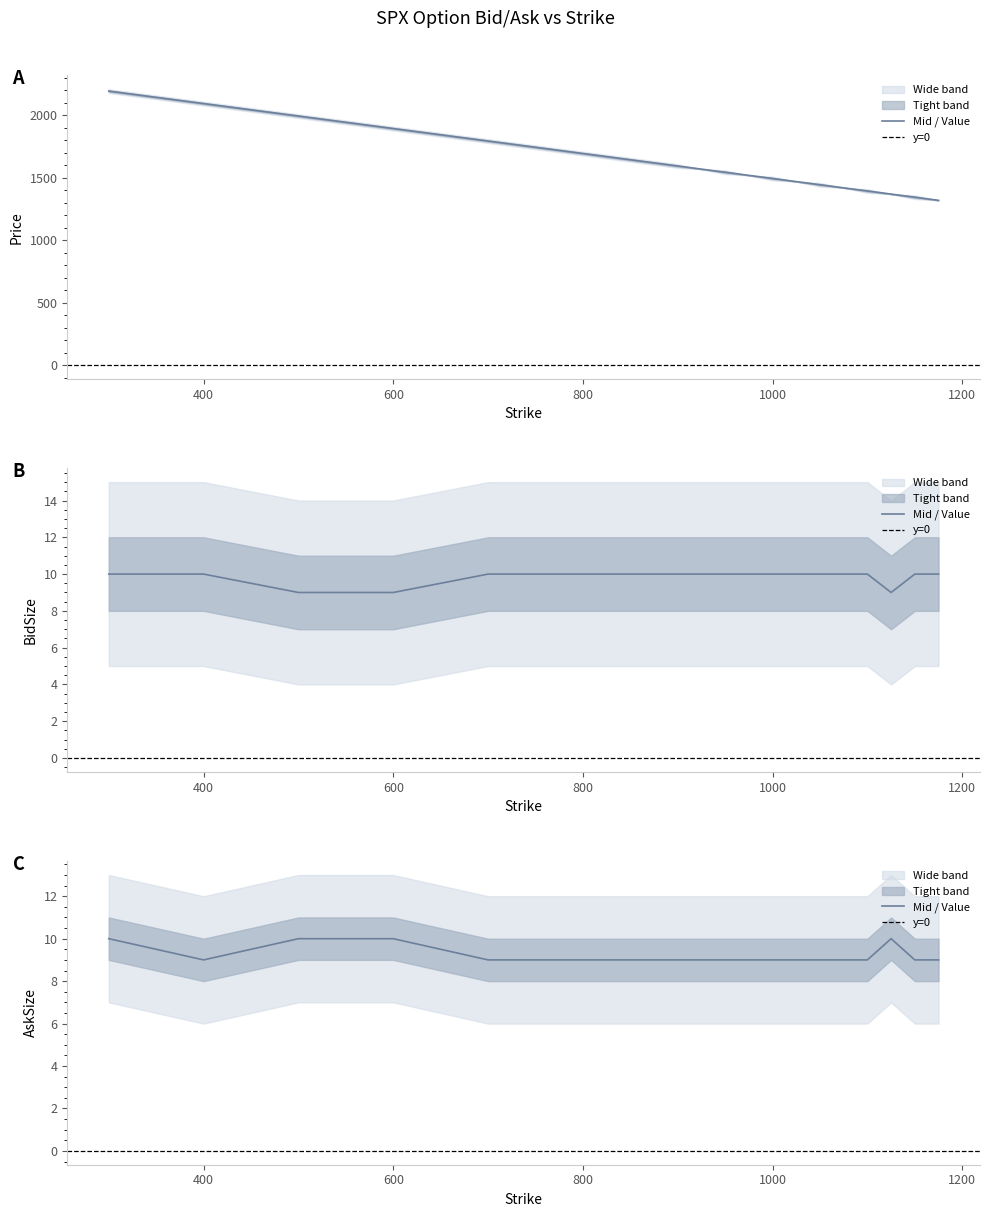

What is the change in value from 750 to 850?

-100